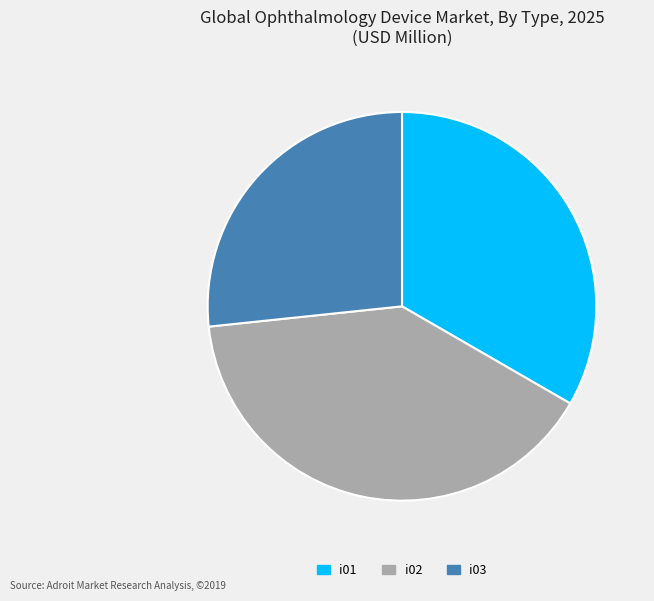

Which has a higher value, i03 or i02?

i02